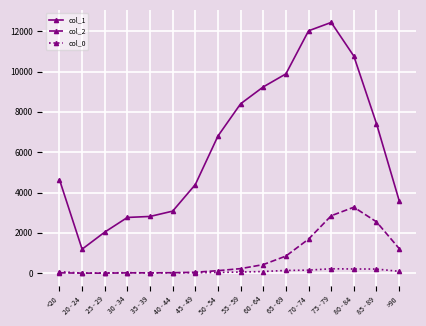

Does the chart display data point markers on the line(s)?

Yes